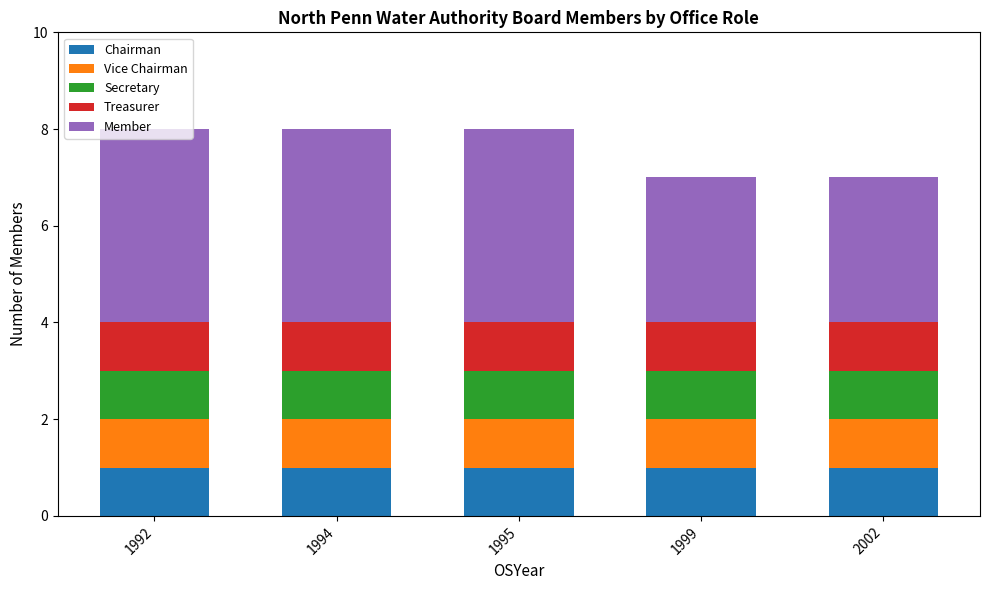

What is the total value across all series at 1995?

8